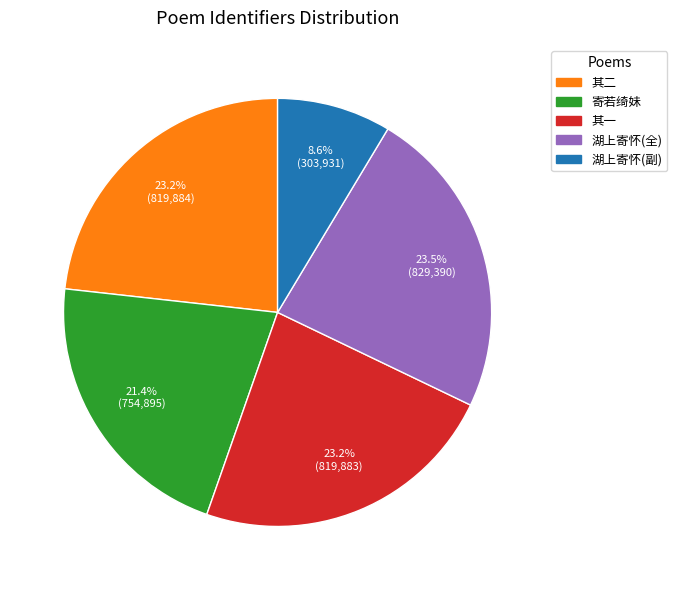

How many slices are in this pie chart?

5